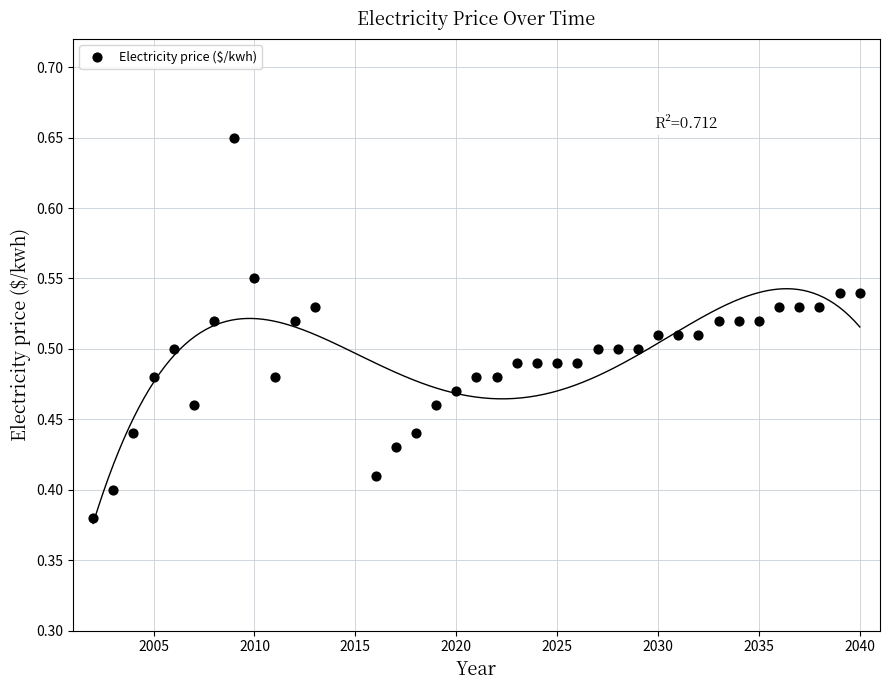

What is the range of X values (max minus min)?

38.0